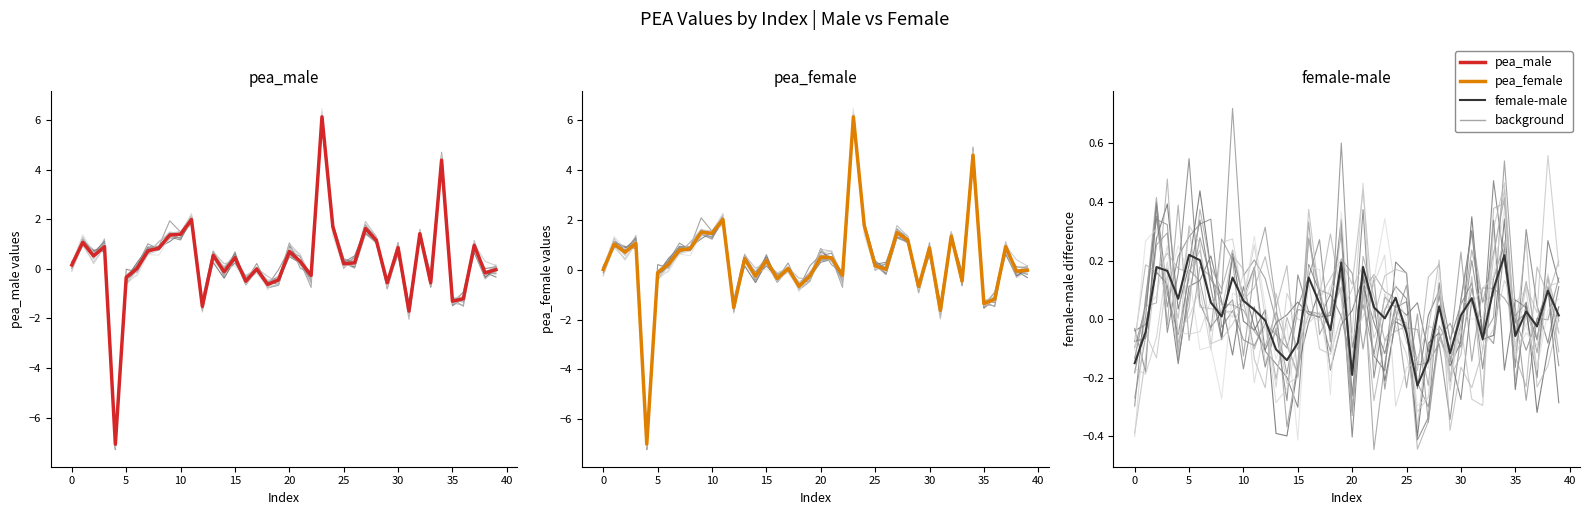

How many values in pea_male are above zero?

24